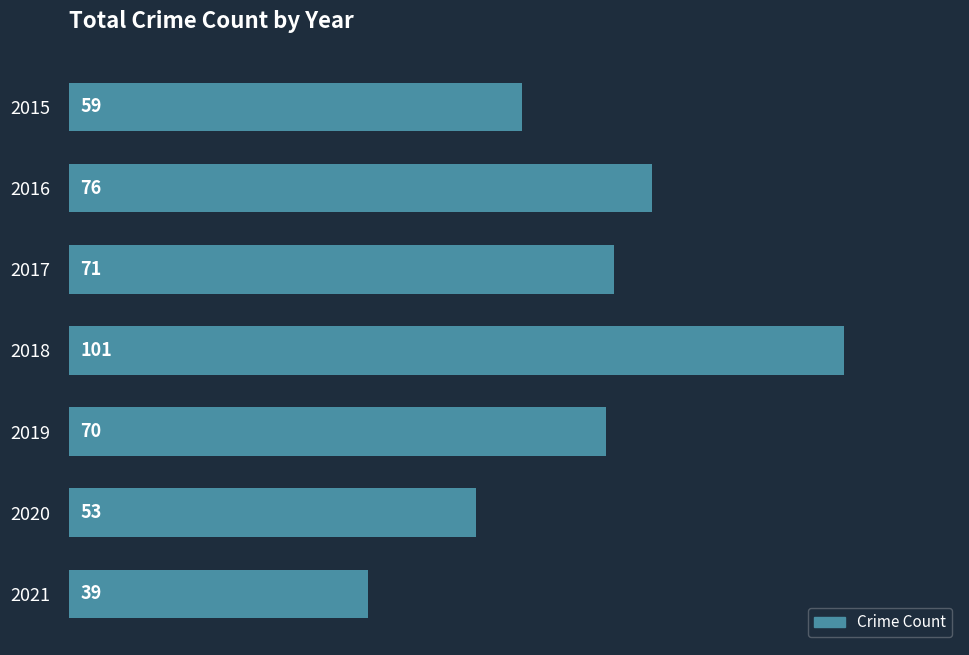

What is the ratio of the value at 2020 to the value at 2017?

0.7